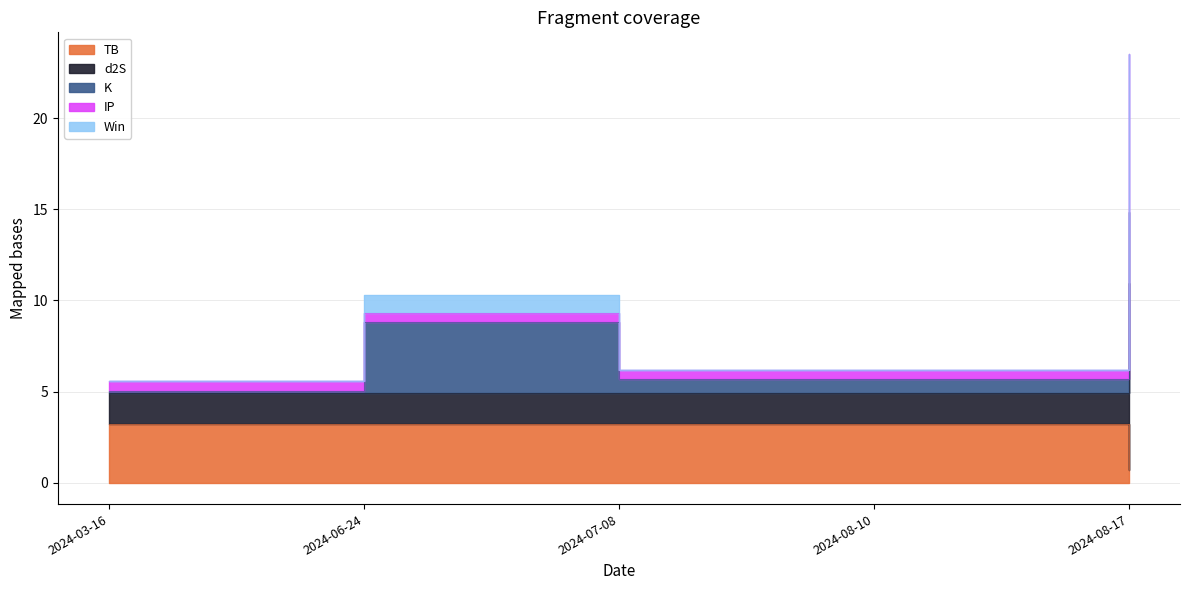

True or false: IP and sum cross at least once.

False